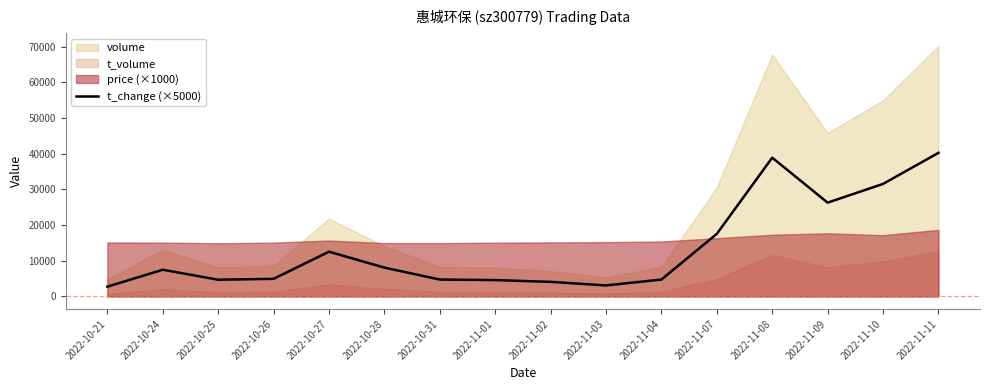

What is the sum of all values?

216400.0